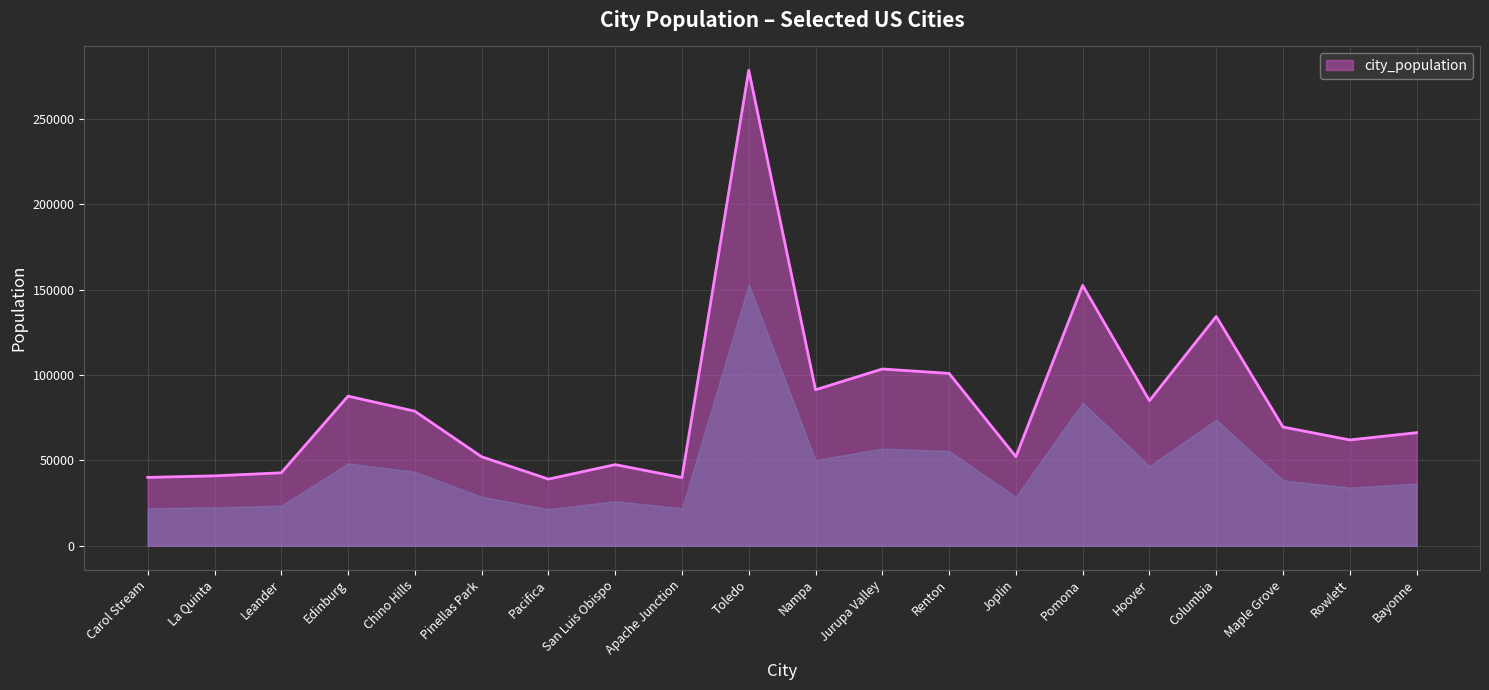

Is it true that the value at Apache Junction is 55693?

False